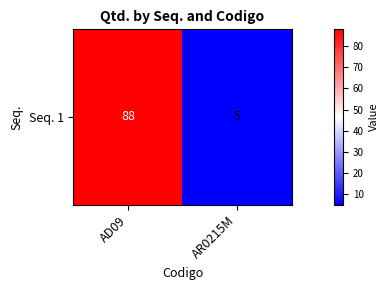

Reading left to right, extract all data points from this chart.

88	5